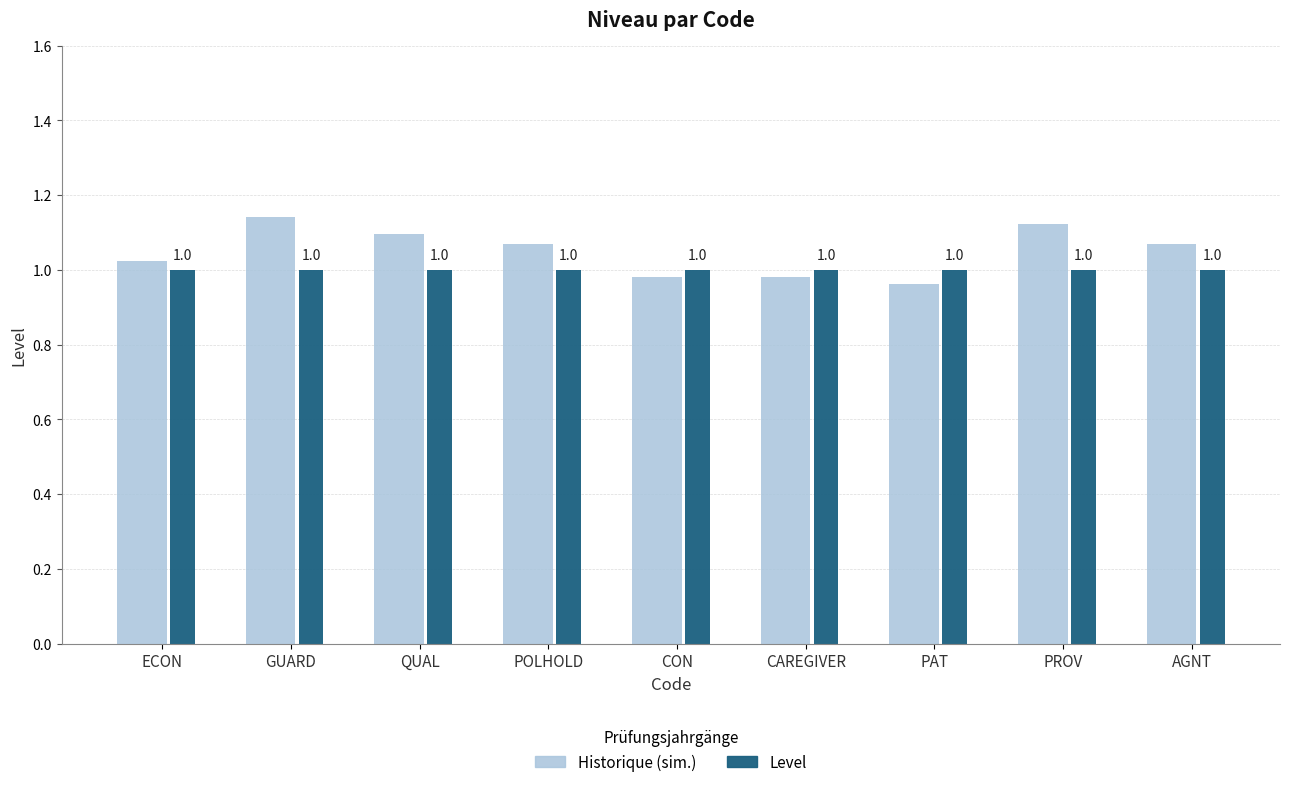

Rank the series by their maximum value, from highest to lowest.

Historique (sim.), Level